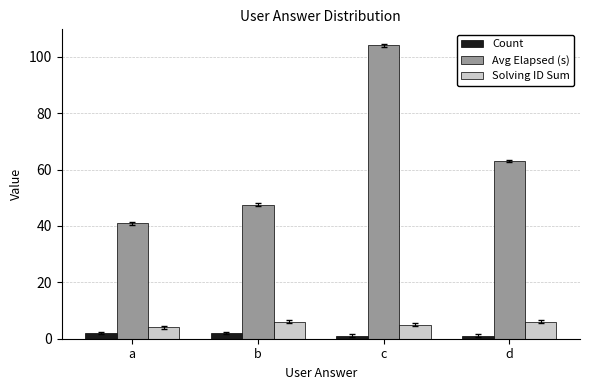

At which label does Avg Elapsed (s) reach its minimum?

a